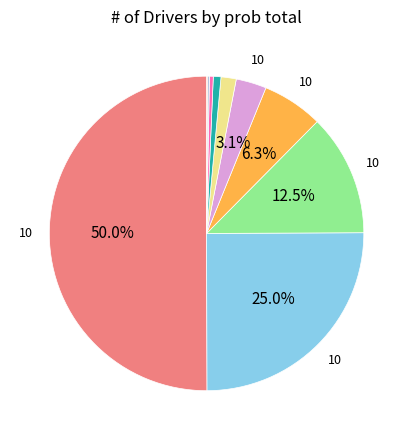

How many slices are in this pie chart?

10